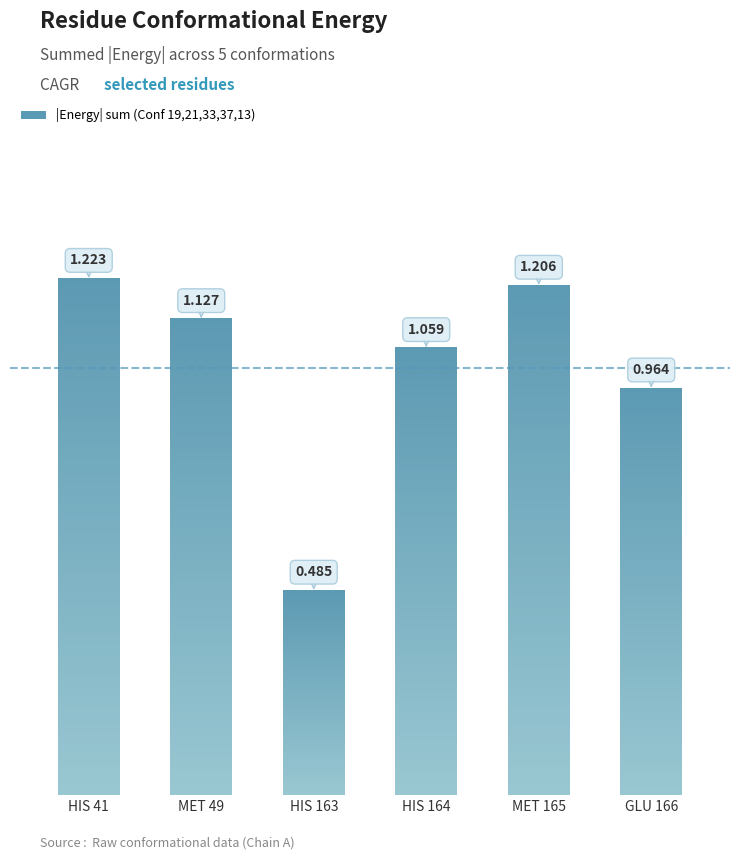

Is the value of Conf 19 at MET 165 greater than the value of Conf 13 at MET 165?

No